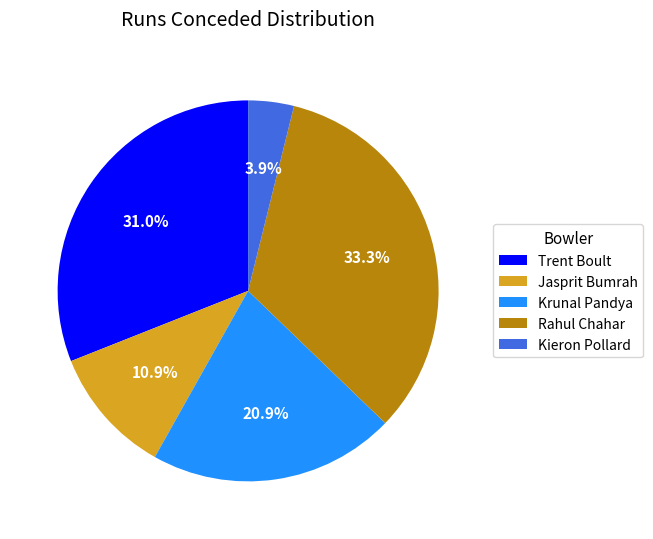

Which category has the smallest portion of the pie?

Kieron Pollard